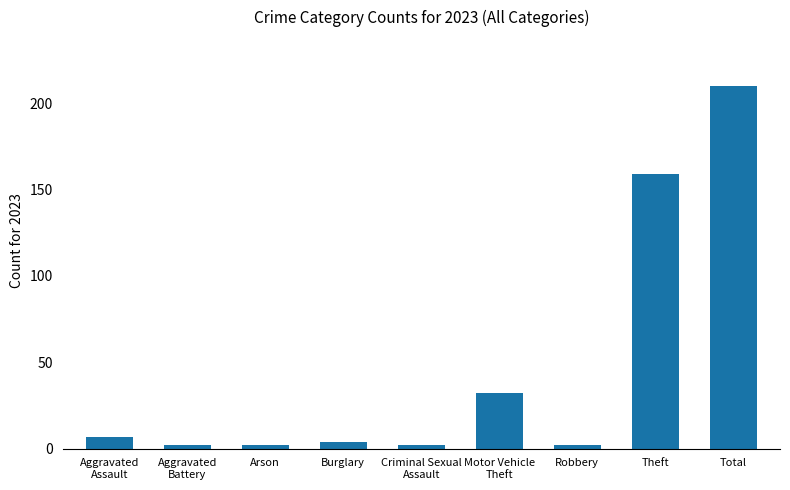

What is the difference between the maximum and second lowest values?

208